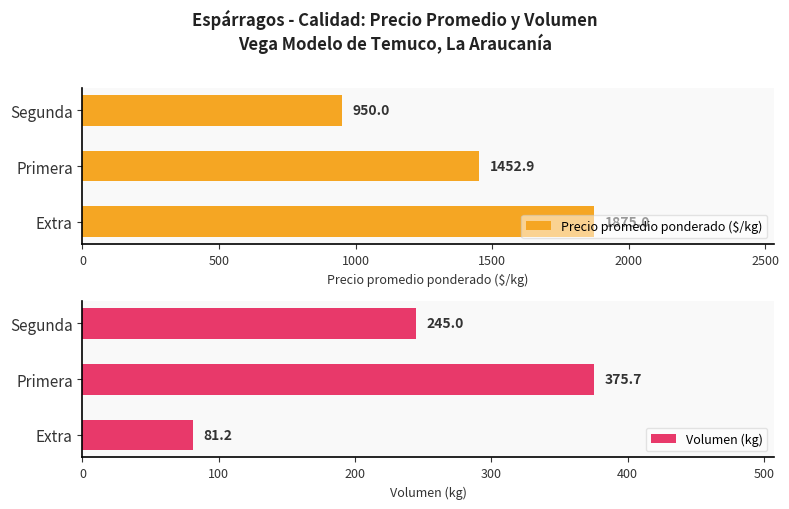

What is the value of the Precio promedio ponderado ($/kg) bar at the 2nd from the left?

1452.9